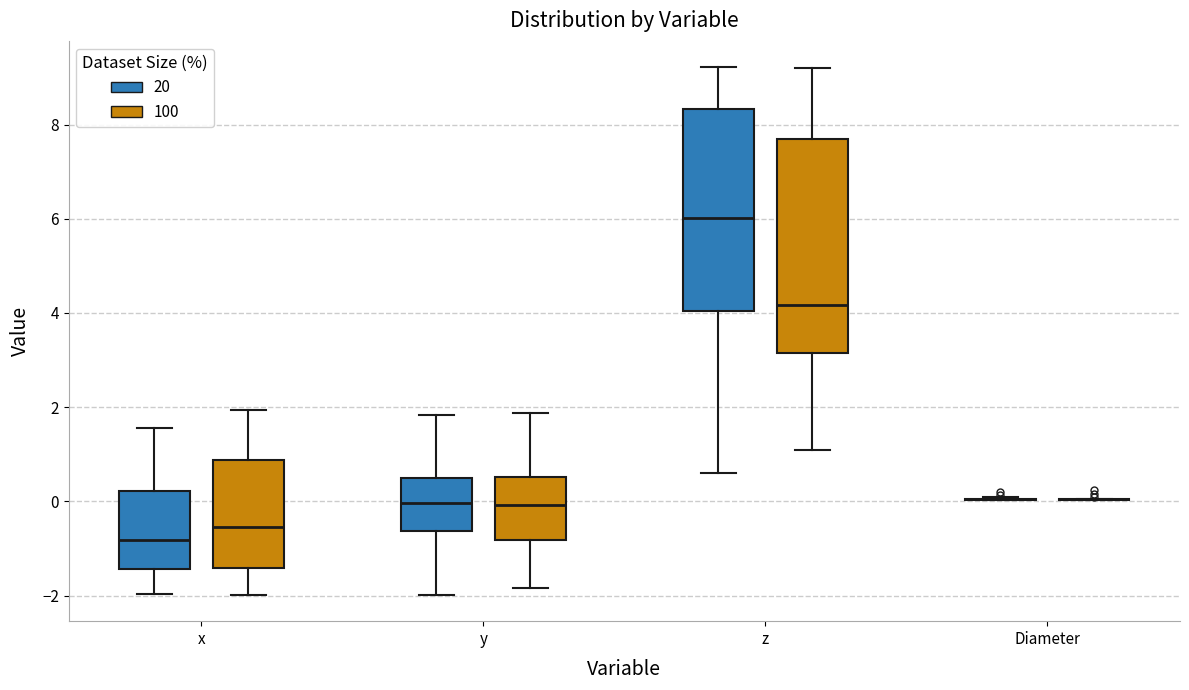

Reading left to right, transcribe this box plot: for each box, give where its median line is, the range the box spans, and where its two whiskers end, as read against the y-axis. The values are not printed on the chart, so give them approximately, as read against the axis.

x (20): median -0.8, box -1.4 to 0.2, whiskers -2.0 to 1.6
x (100): median -0.6, box -1.4 to 0.8, whiskers -2.0 to 2.0
y (20): median 0.0, box -0.6 to 0.4, whiskers -2.0 to 1.8
y (100): median 0.0, box -0.8 to 0.6, whiskers -1.8 to 1.8
z (20): median 6.0, box 4.0 to 8.4, whiskers 0.6 to 9.2
z (100): median 4.2, box 3.2 to 7.6, whiskers 1.0 to 9.2
Diameter (20): box collapsed to a line at 0.0, whiskers 0.0 to 0.0
Diameter (100): box collapsed to a line at 0.0, whiskers 0.0 to 0.0